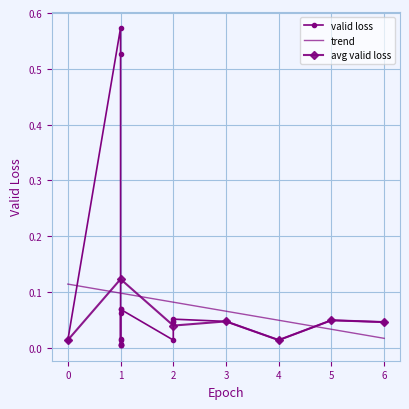

How many points are lower than both their immediate neighbors (excluding endpoints)?

5